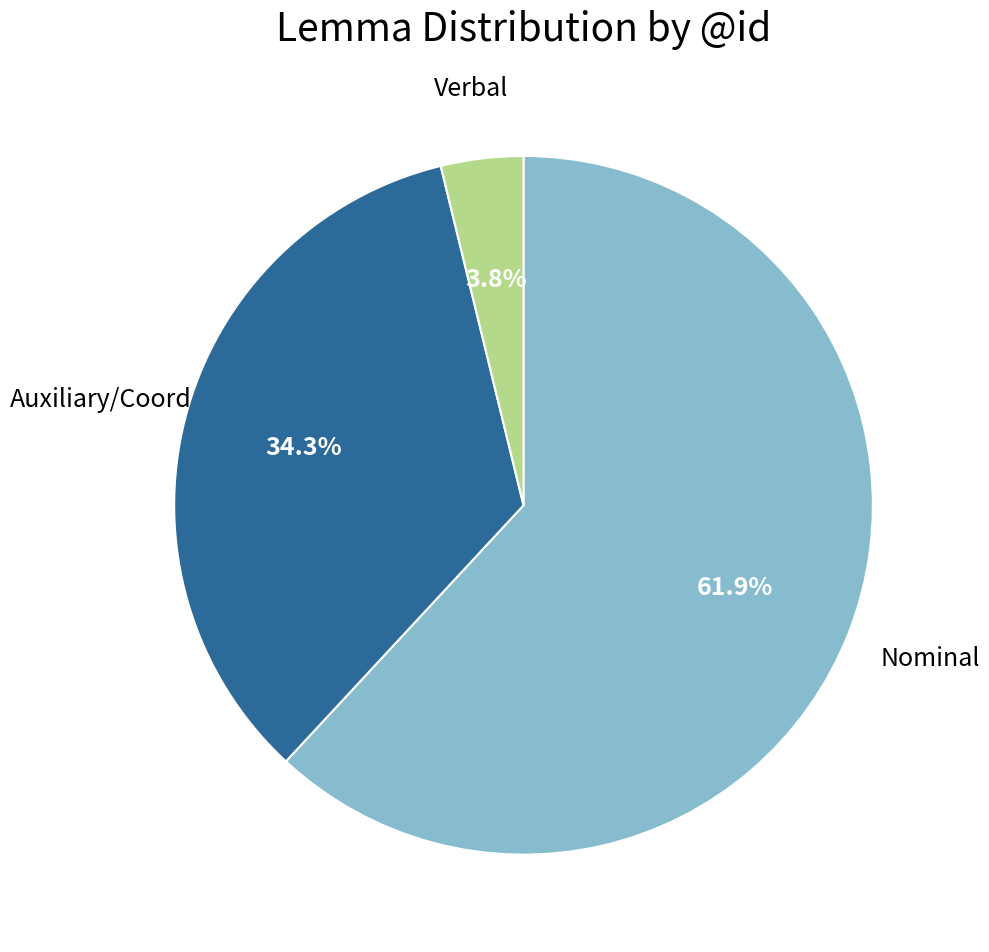

Is there any slice that represents more than half of the pie?

Yes